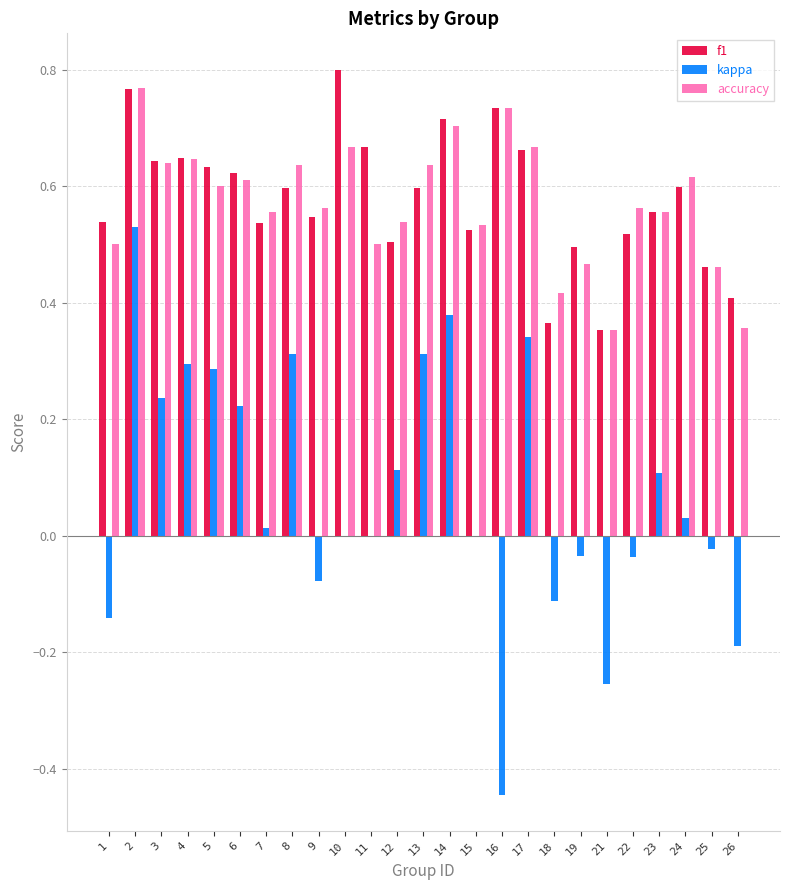

At which category does the chart reach its peak across all series?

10